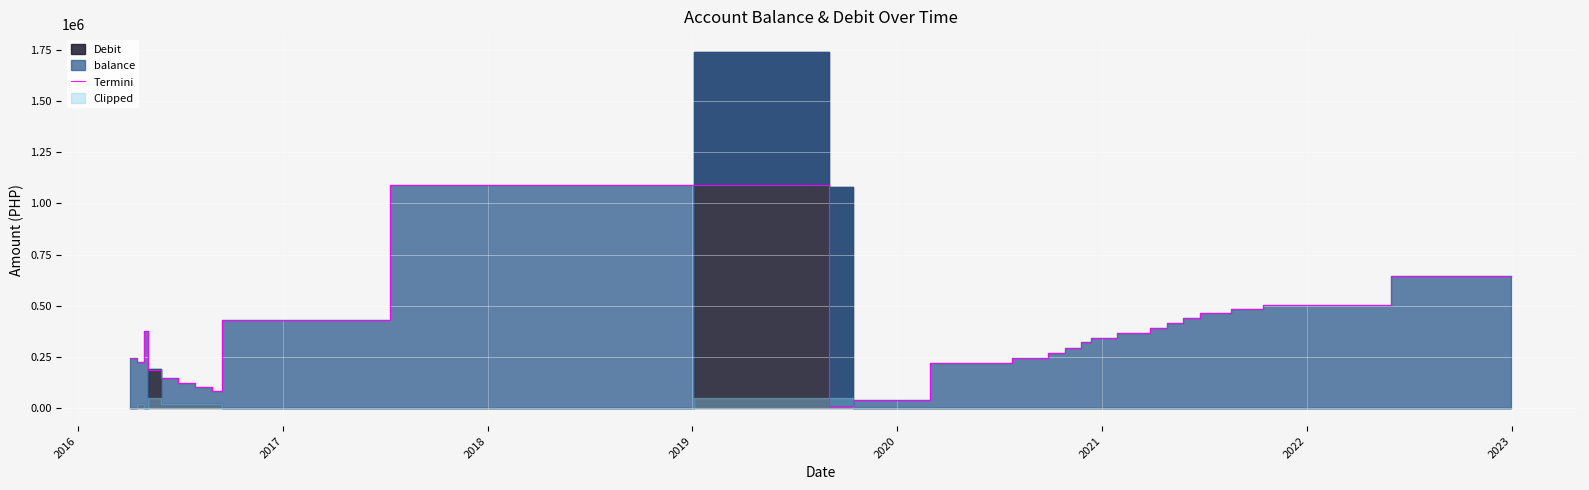

What is the highest value of the Termini series?

1090821.7